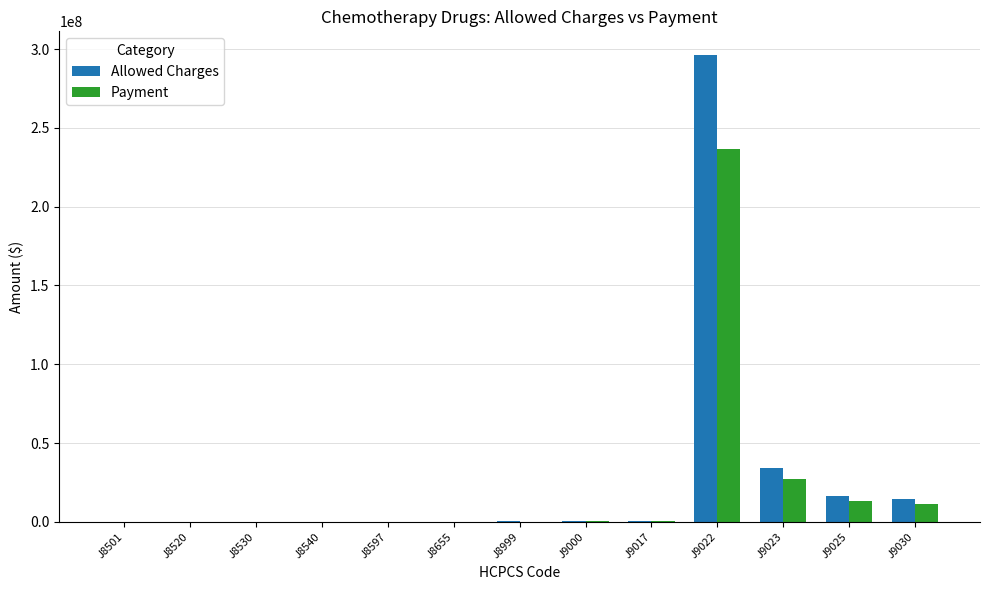

The value of Payment at J9022 is 236469528.4. True or false?

True